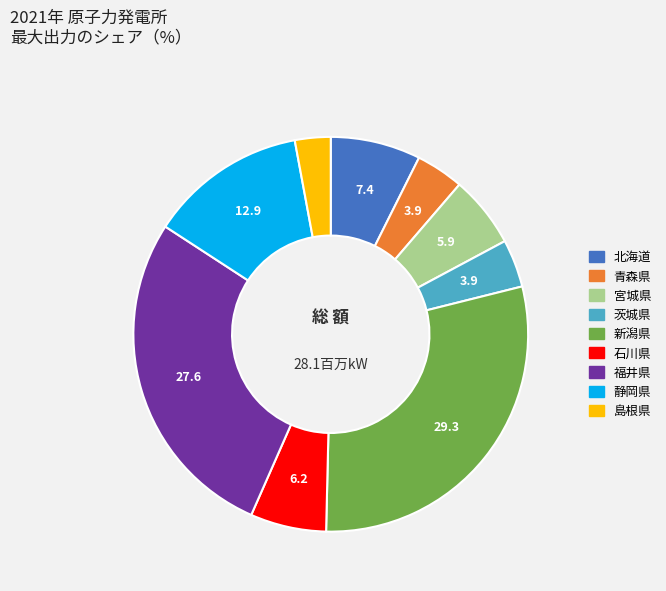

How many segments does this pie chart have?

9